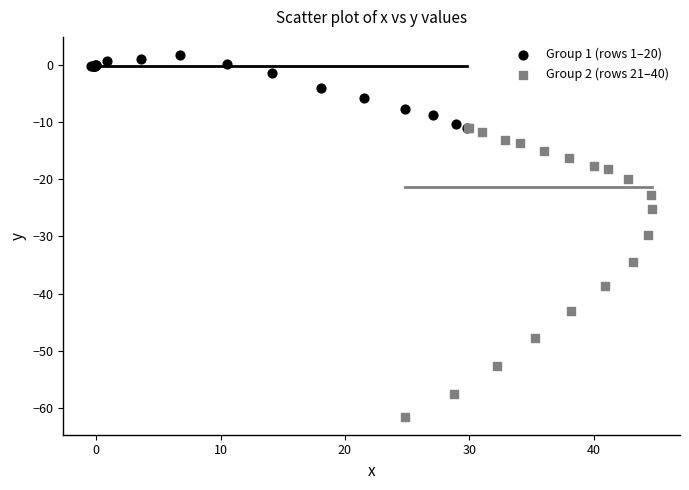

Which series reaches the minimum Y coordinate?

Group 2 (rows 21–40)